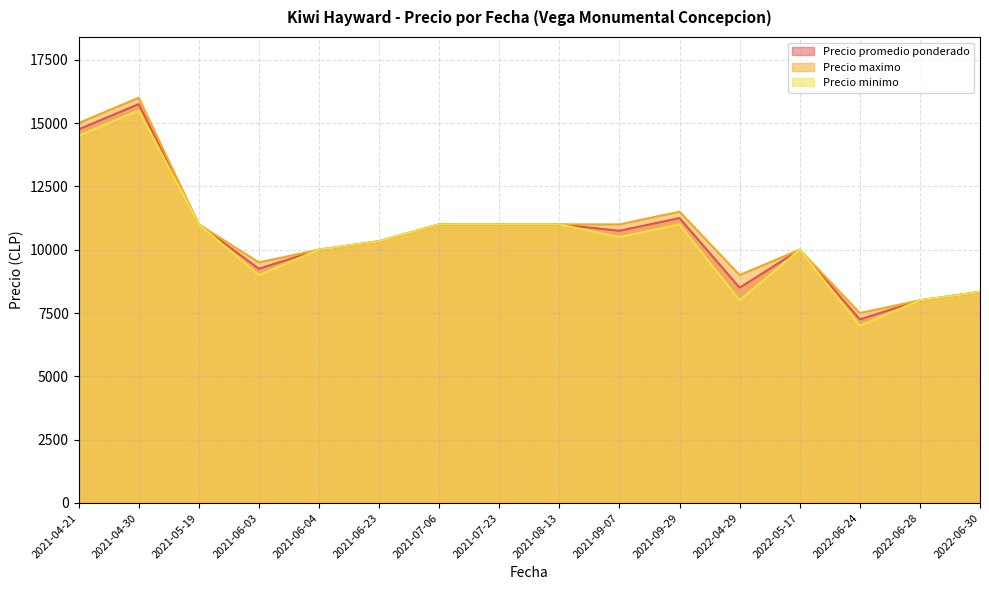

Rank the series by their maximum value, from highest to lowest.

Precio maximo, Precio promedio ponderado, Precio minimo